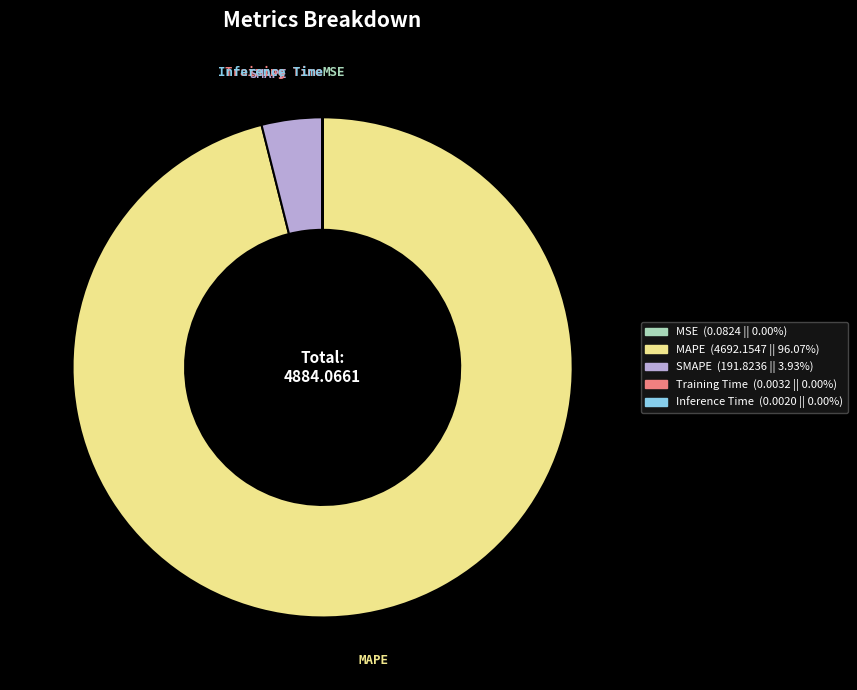

Is MAPE the majority of the pie?

Yes